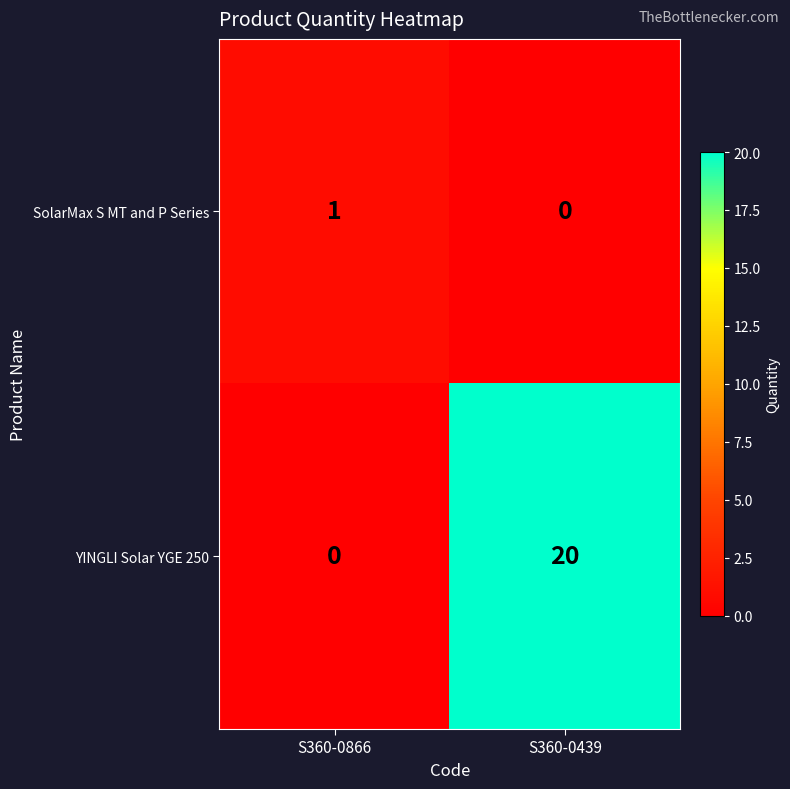

Reading left to right, list all the values displayed in this chart.

SolarMax S MT and P Series: 1	0
YINGLI Solar YGE 250: 0	20